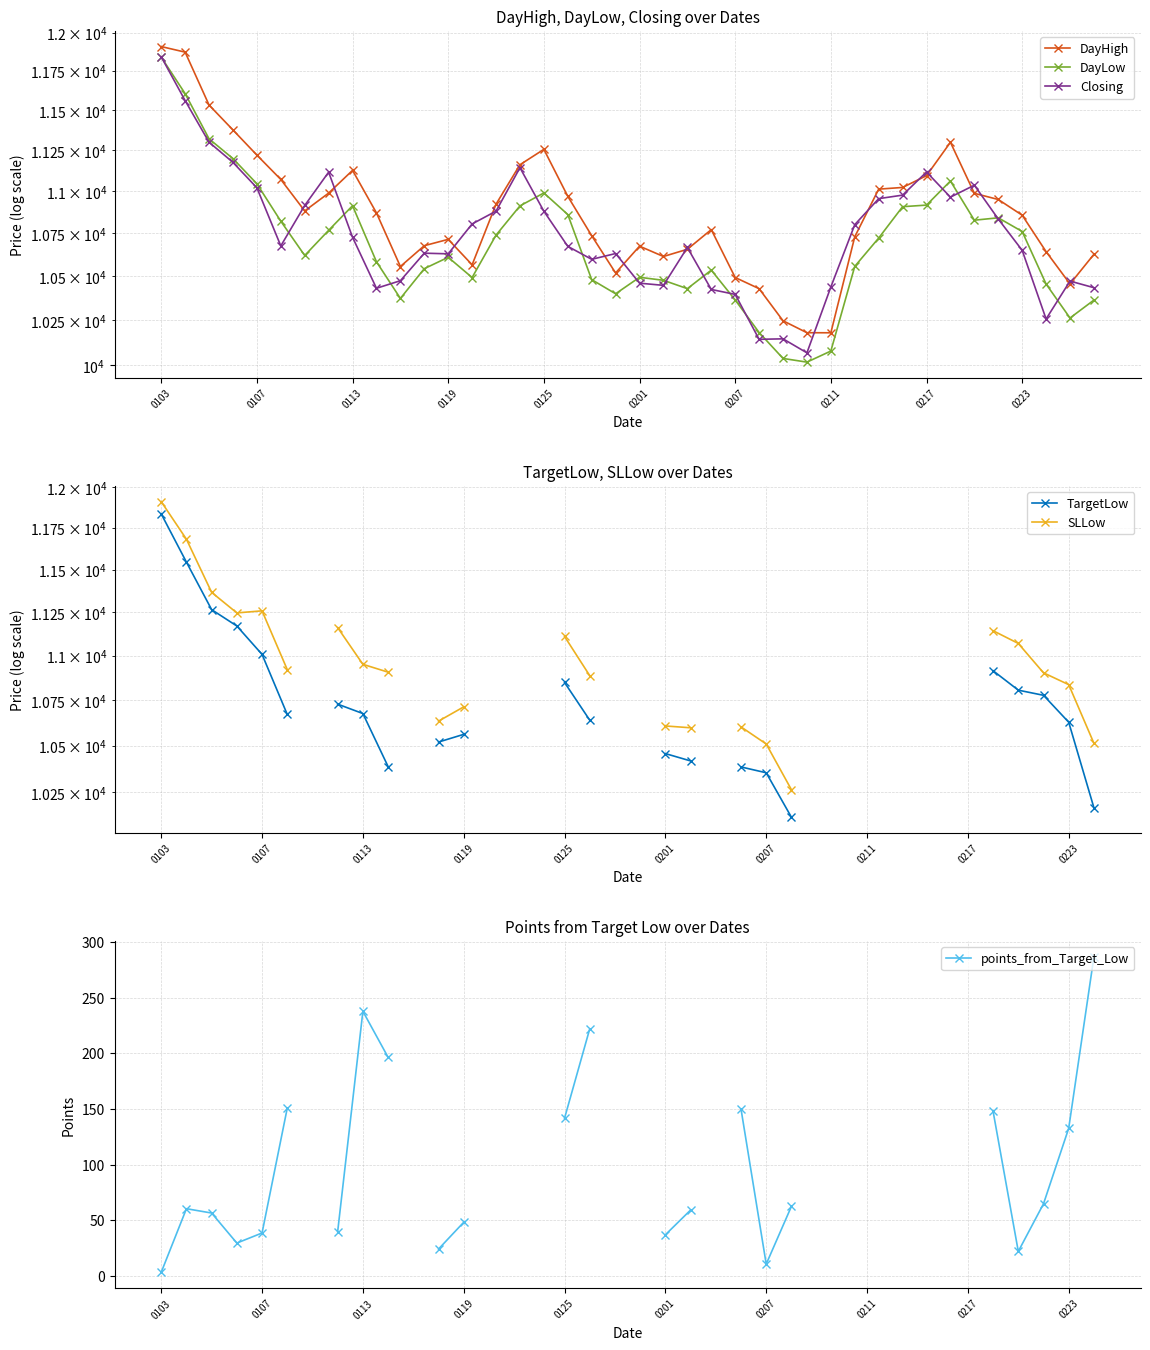

True or false: TargetLow and DayHigh intersect in this chart.

False